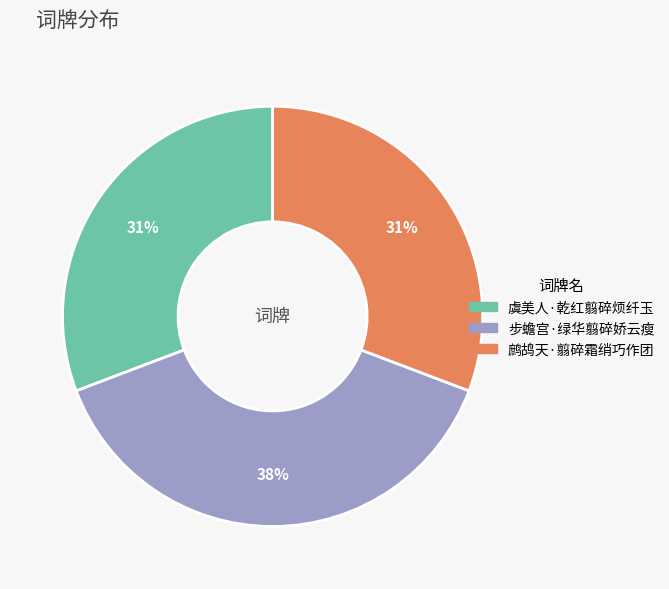

To the nearest percent, what portion does 虞美人·乾红翦碎烦纤玉 represent?

31%